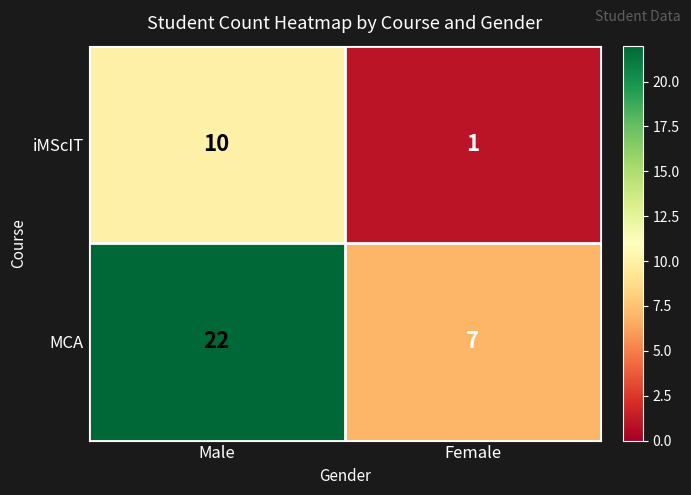

What is the total value across all series at Male?

32